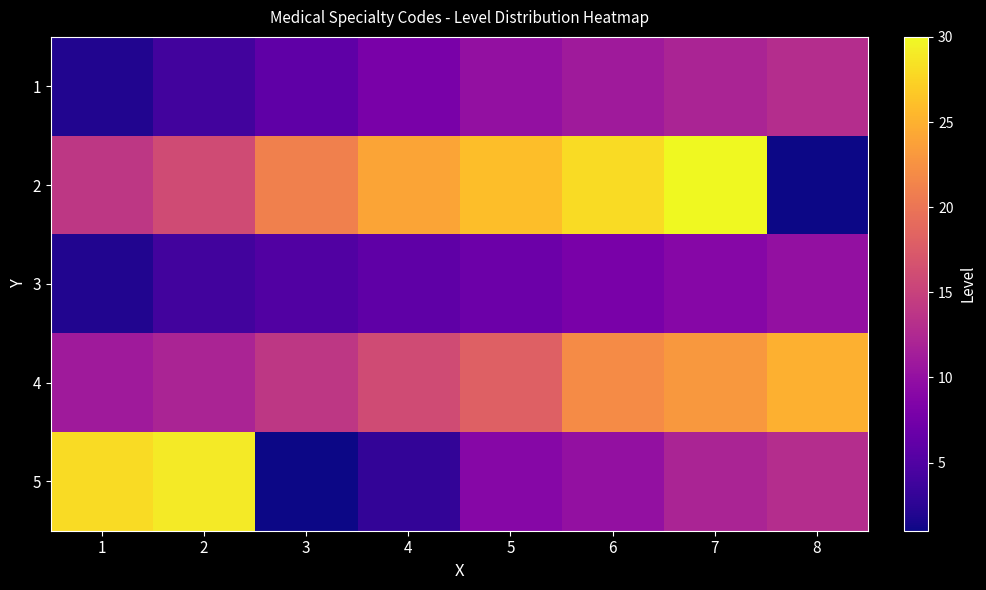

List the series in order of their peak value, lowest first.

3, 1, 4, 5, 2